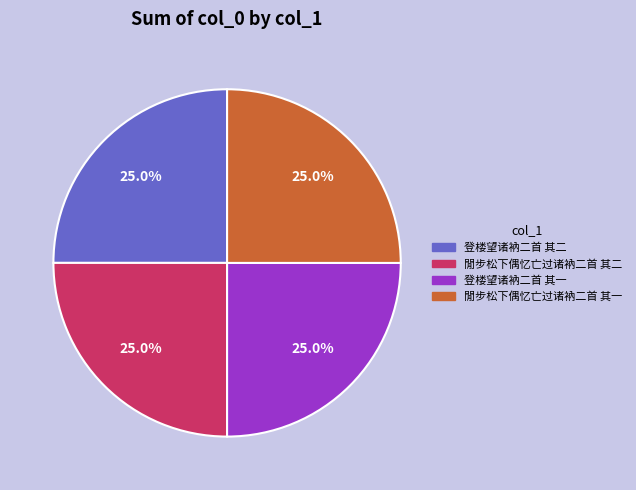

How many slices are in this pie chart?

4